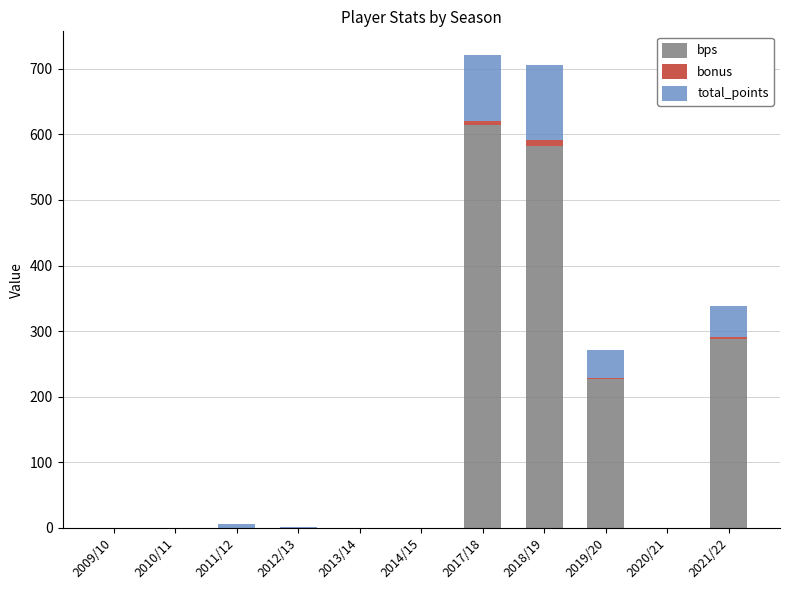

At which label is bps closest to 307?

2021/22